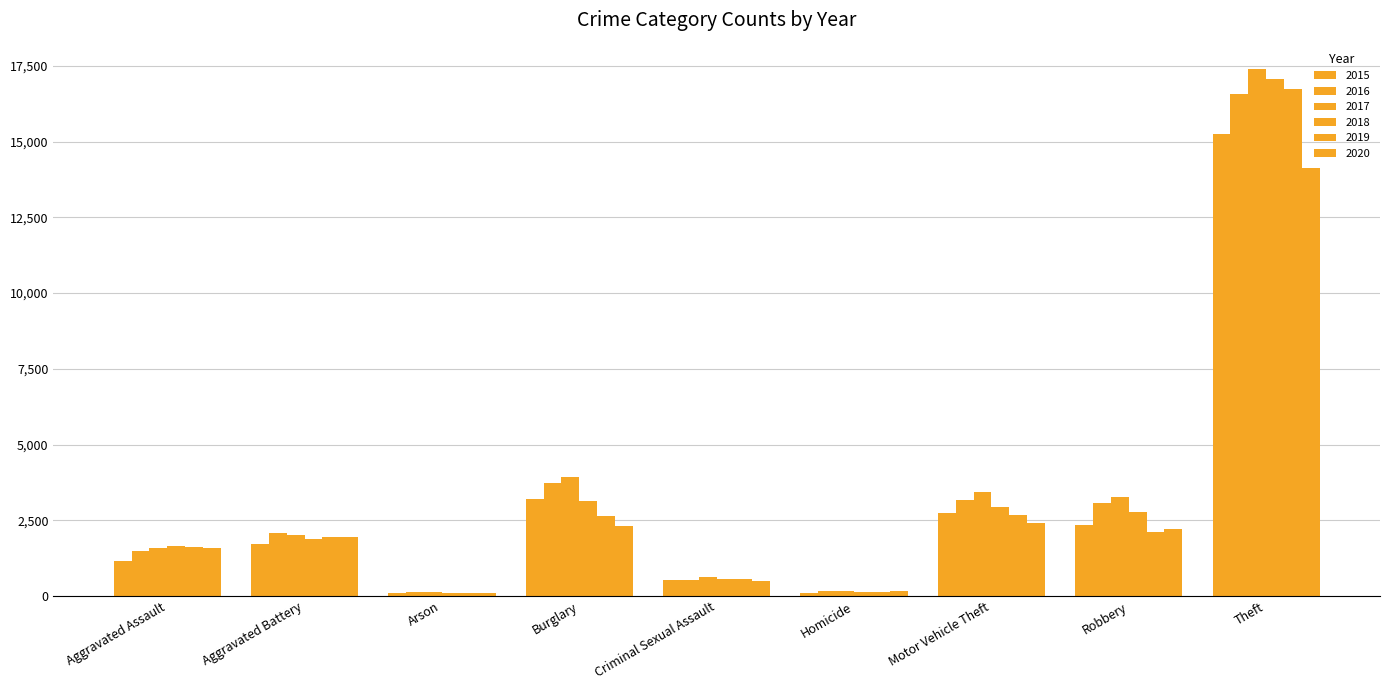

List the labels in order of 2016 value, largest first.

Theft, Burglary, Motor Vehicle Theft, Robbery, Aggravated Battery, Aggravated Assault, Criminal Sexual Assault, Homicide, Arson